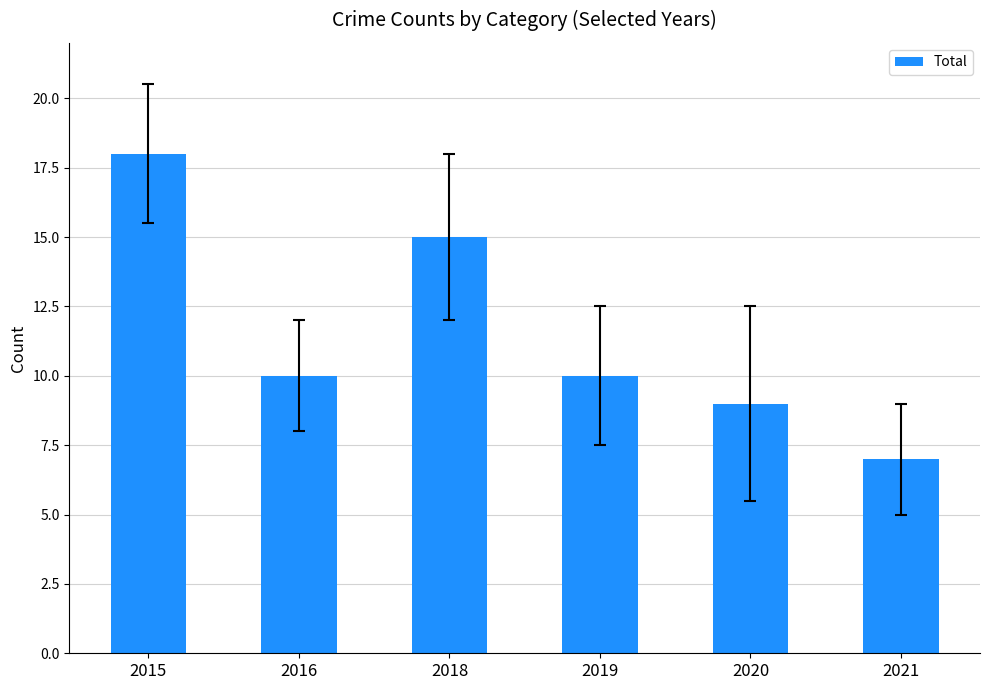

Is it true that the value at 2016 is 10?

True